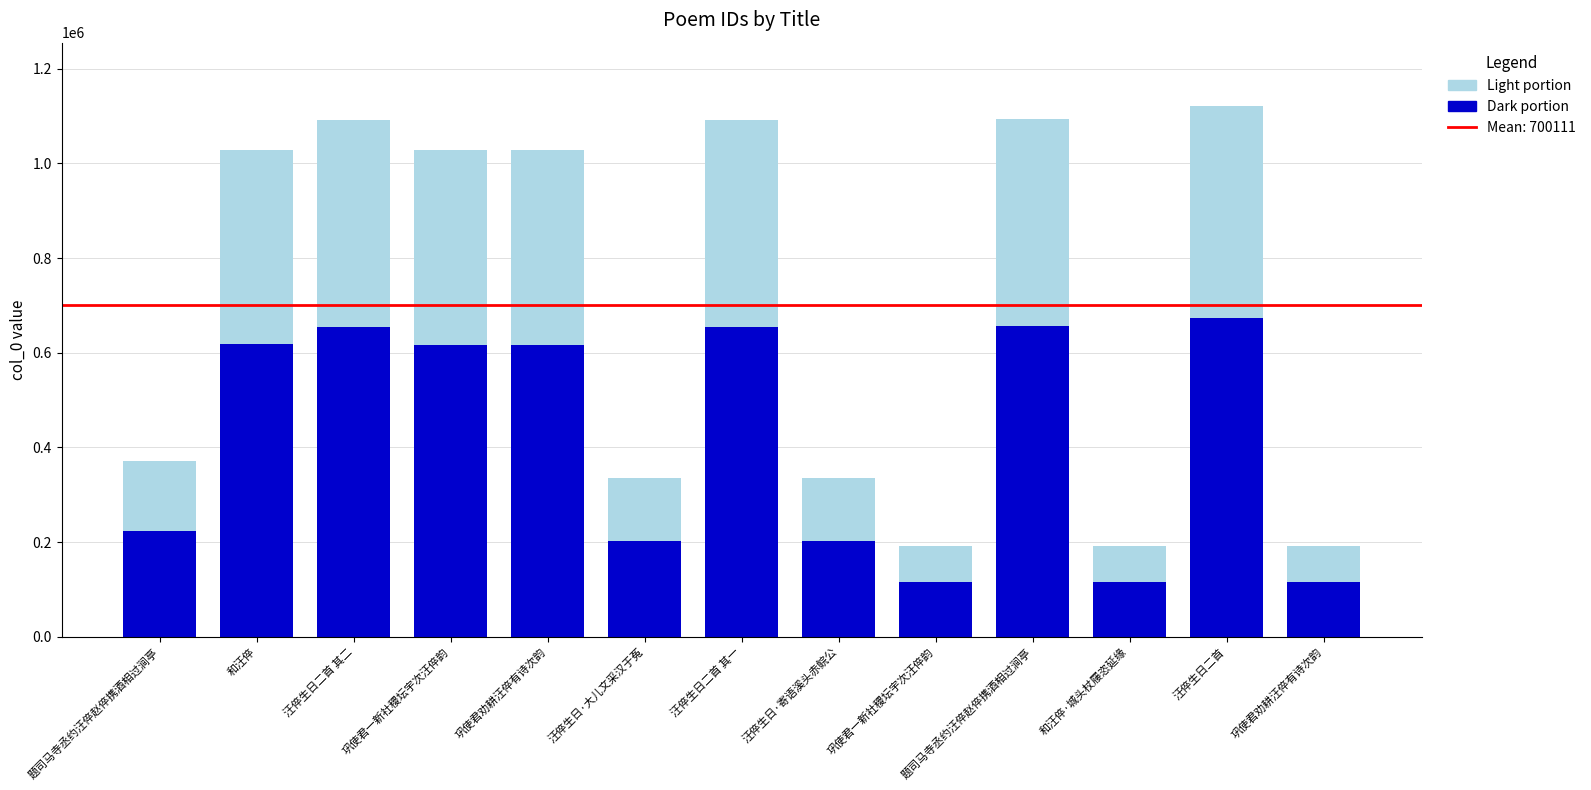

At which label is Foreground (dark) closest to 393527?

题司马寺丞约汪倅赵倅携酒相过涧亭